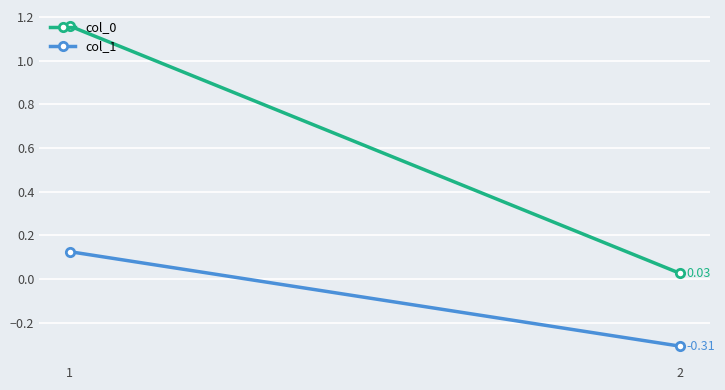

What is the difference between the maximum and minimum values in the col_0 series?

1.1